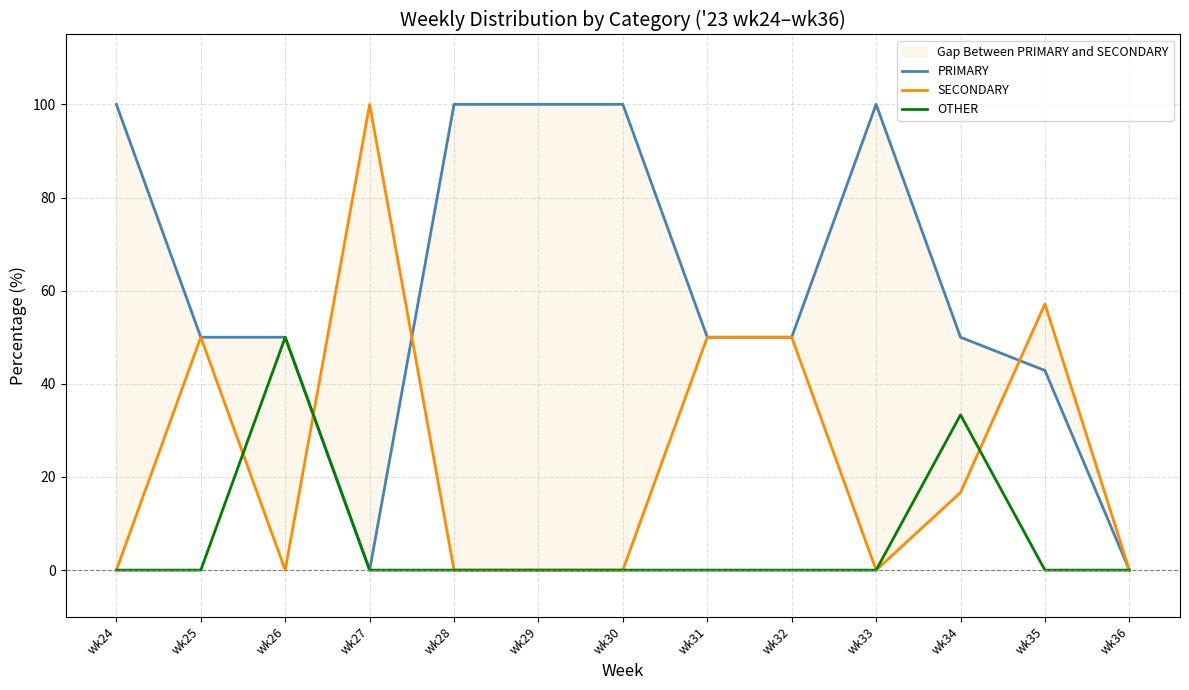

Count the number of data series in this chart.

3